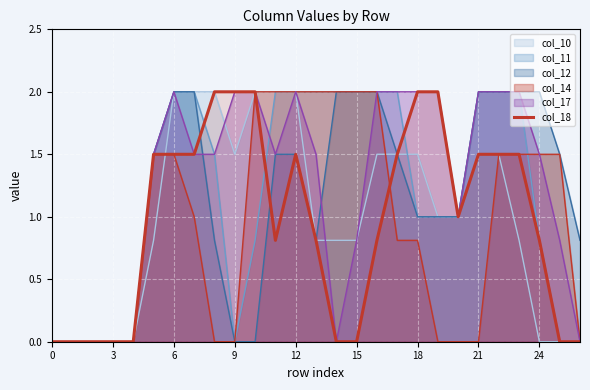

True or false: the data has more than 0 interior local peaks.

True